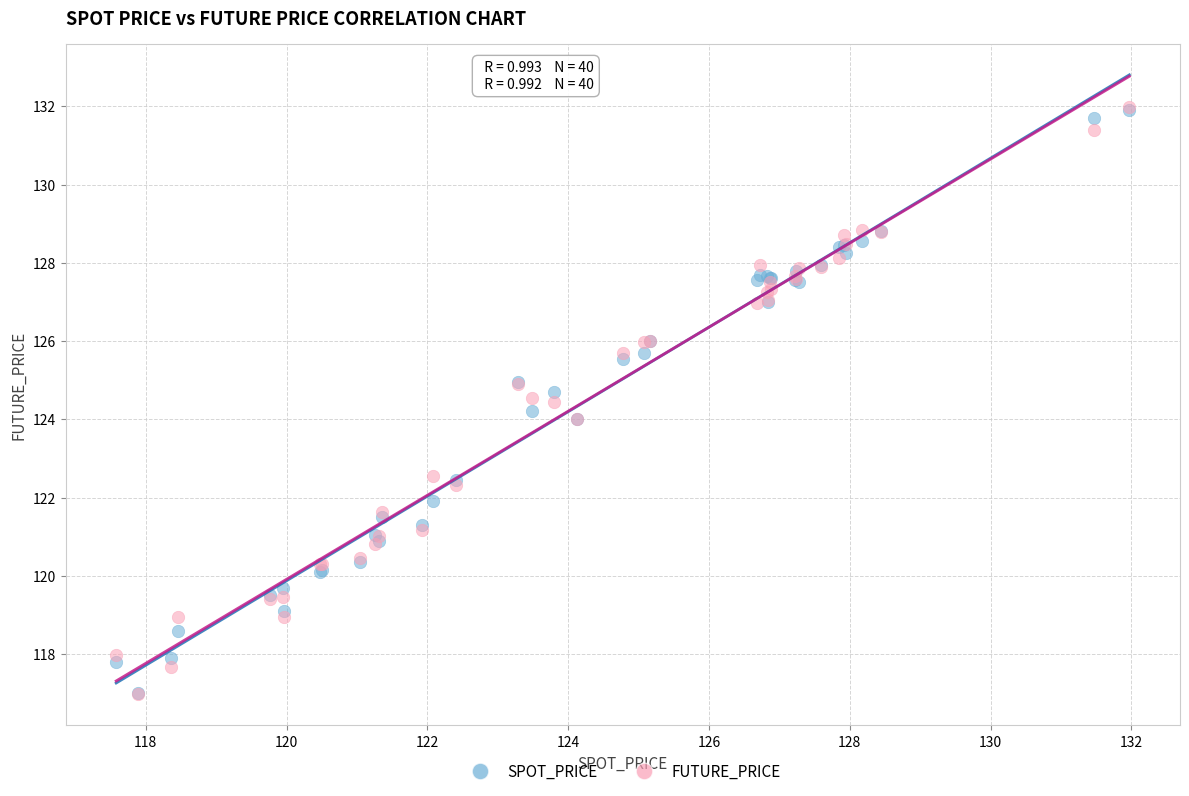

What are all the series names shown in the legend?

SPOT_PRICE, FUTURE_PRICE